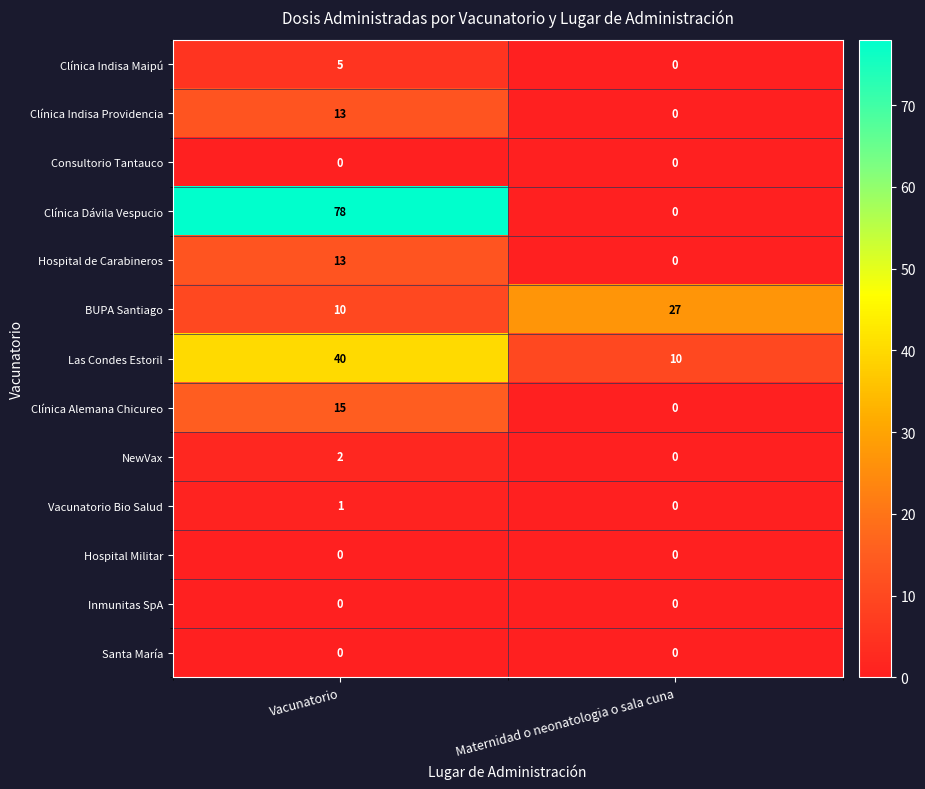

Which series has the largest total across all categories?

Clínica Dávila Vespucio